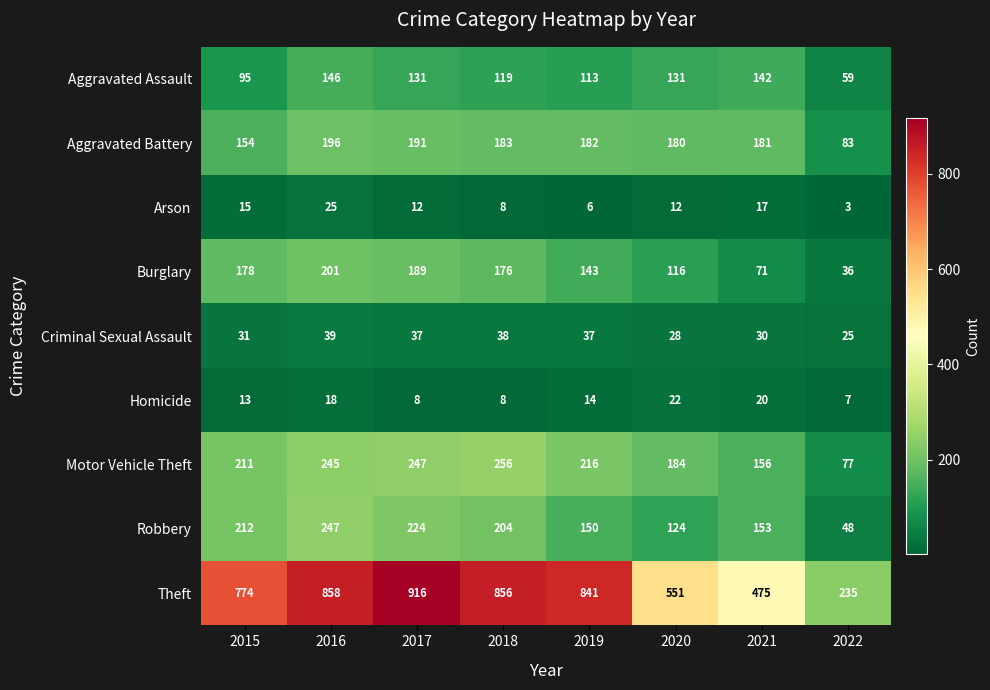

What is the approximate value of Motor Vehicle Theft at 2018?

256